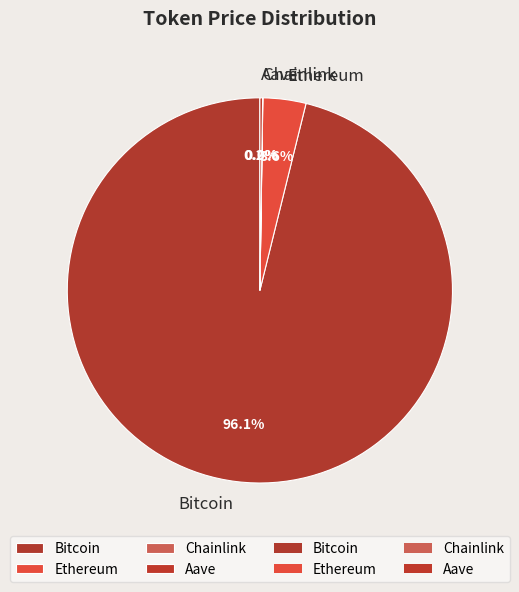

Which category has the biggest portion of the pie?

Bitcoin